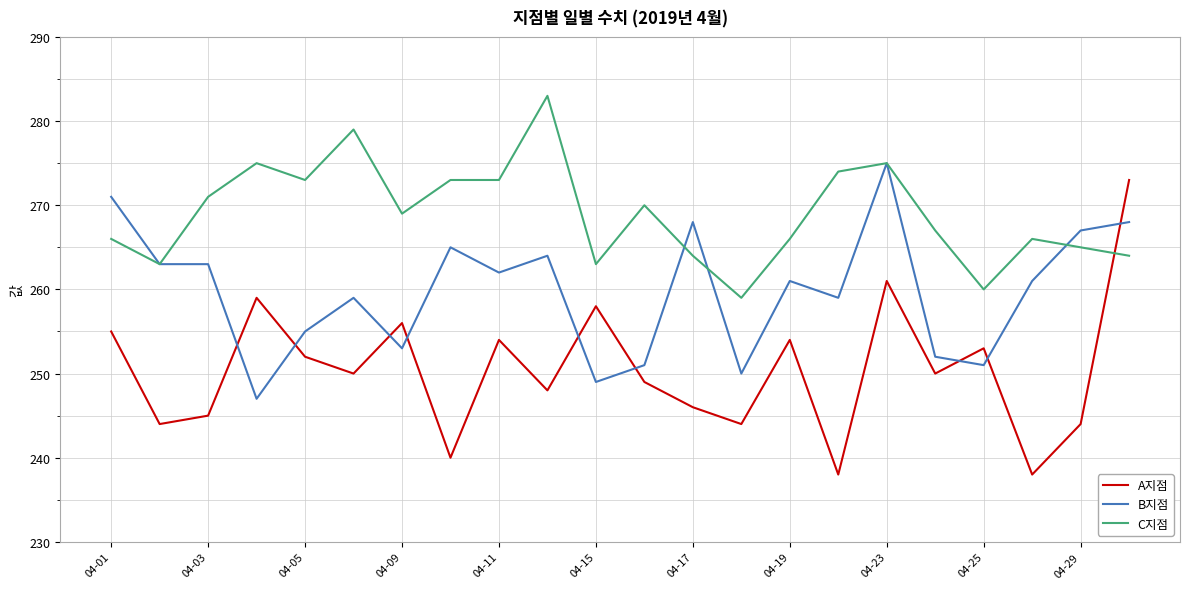

True or false: A지점 and C지점 cross at least once.

True